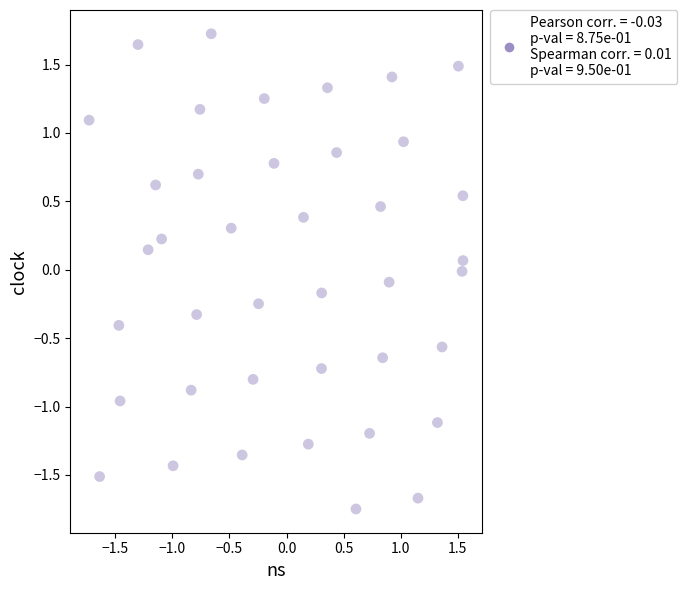

What is the range of Y values (max minus min)?

3.5